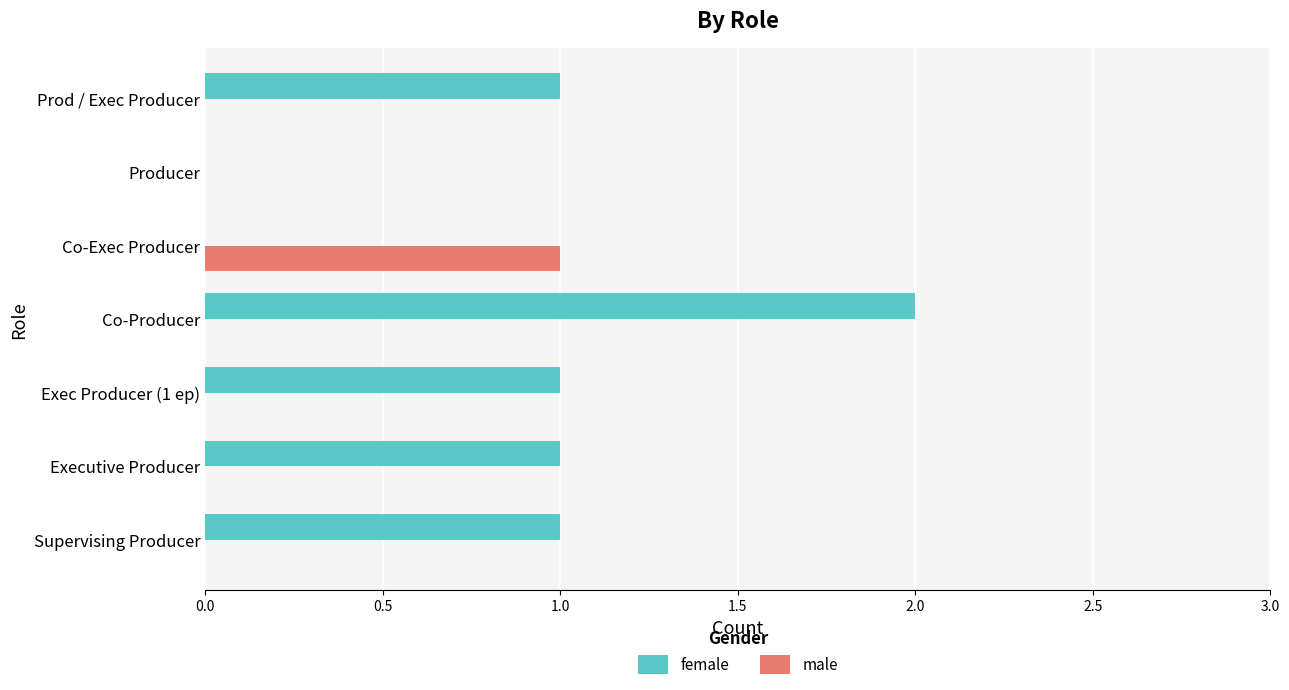

What is the sum of all female values?

6